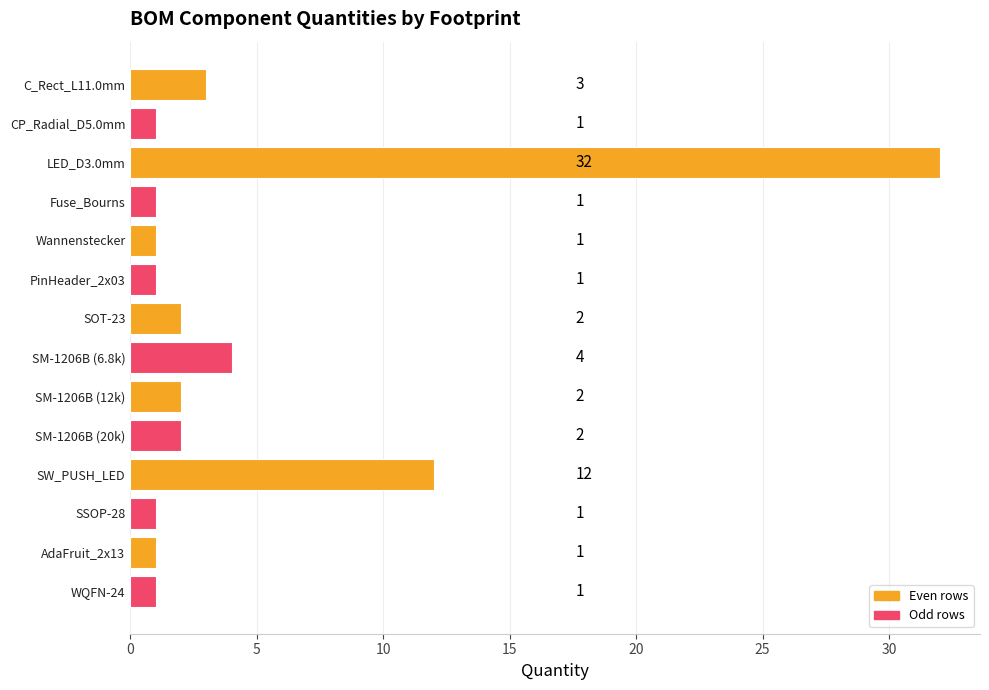

At which category does the chart reach its peak across all series?

LED_D3.0mm